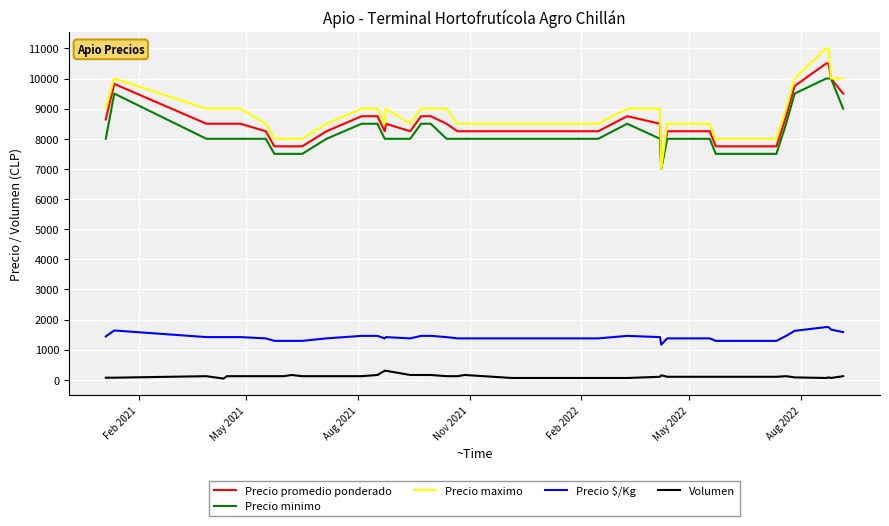

True or false: Precio promedio ponderado and Precio $/Kg cross at least once.

False